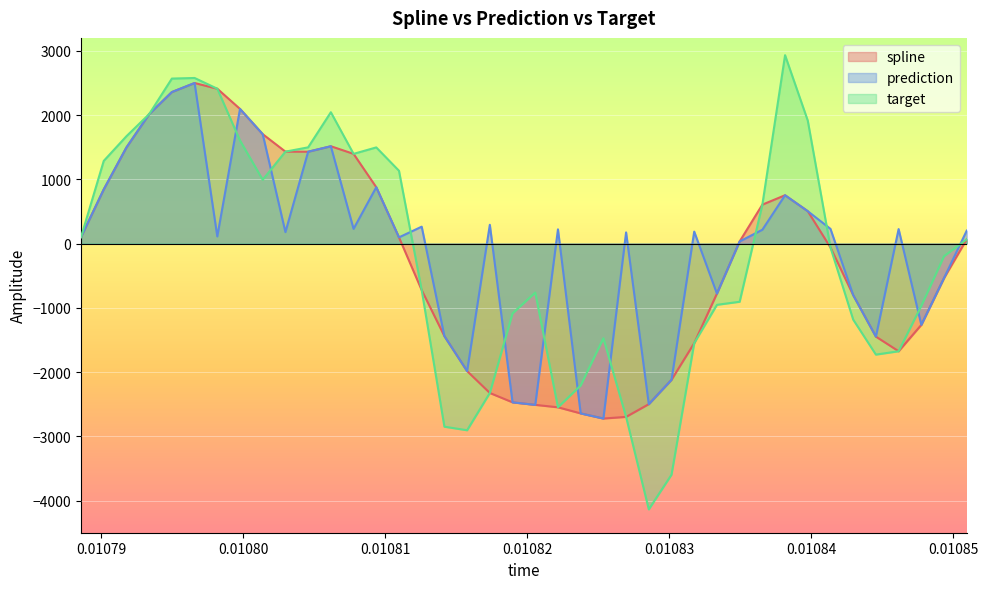

How many data points does each series have?

40